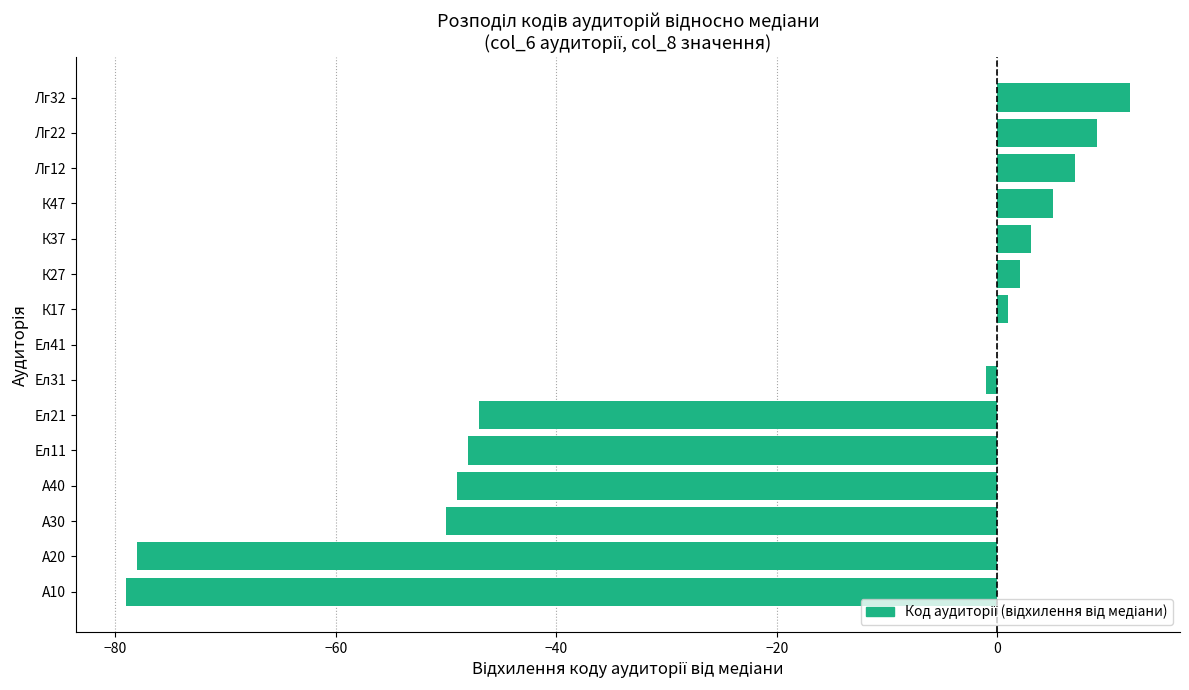

What is the greatest value displayed?

12